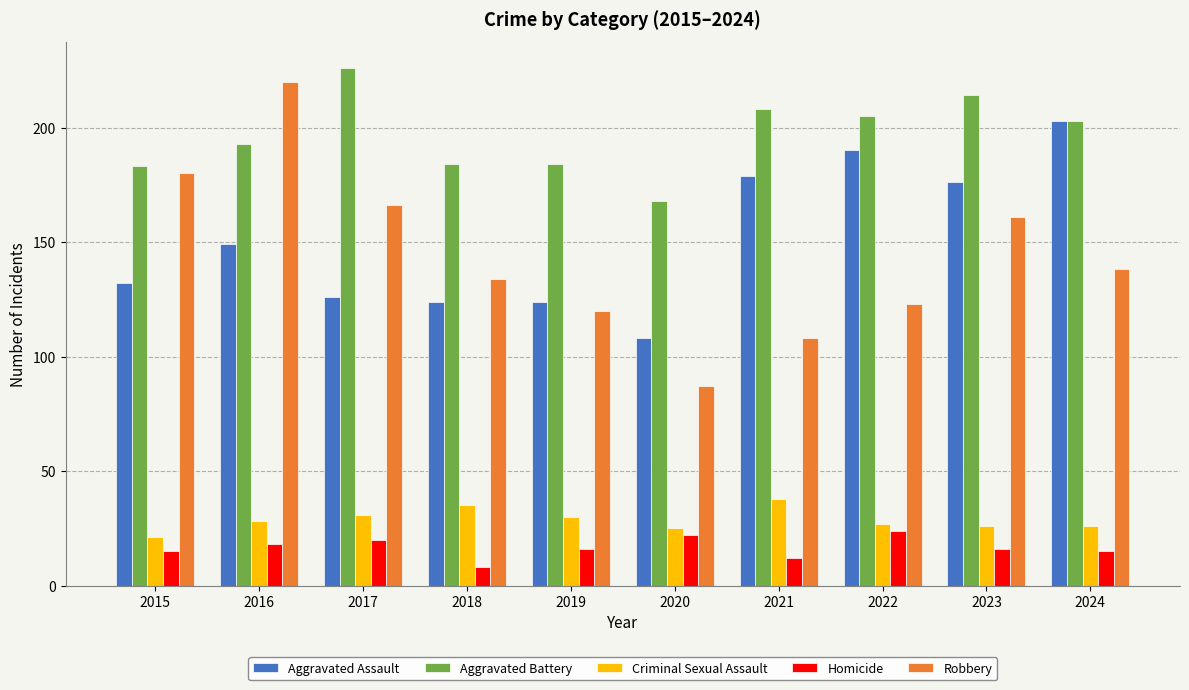

The Homicide series shows 16 at 2023. True or false?

True